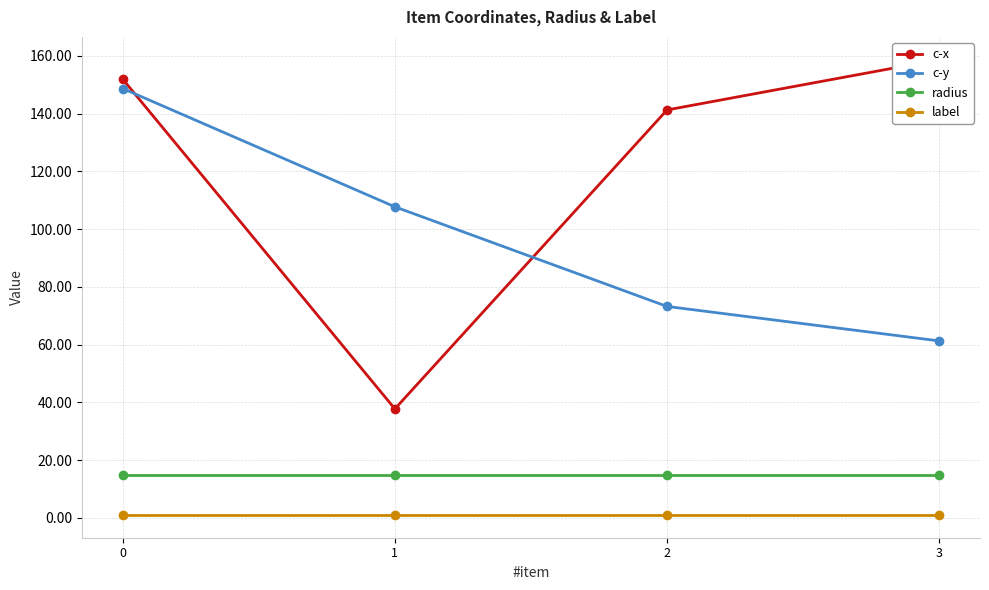

Is the value of label at 2 greater than the value of radius at 2?

No